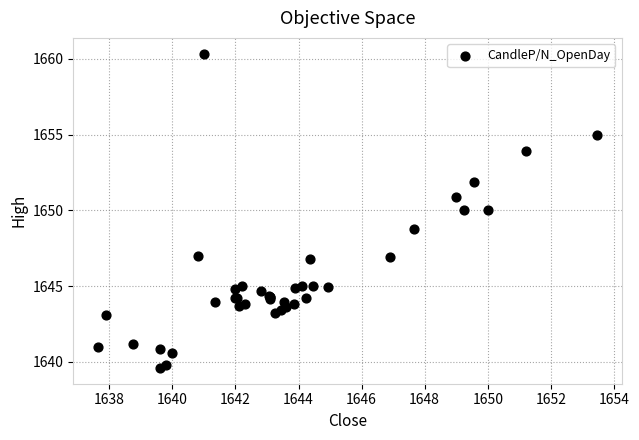

What Y value in the scatter plot is closest to 1649?

1648.8